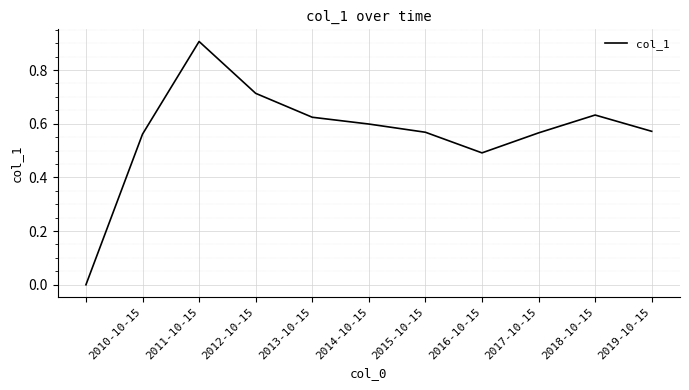

What is the greatest value displayed?

0.9